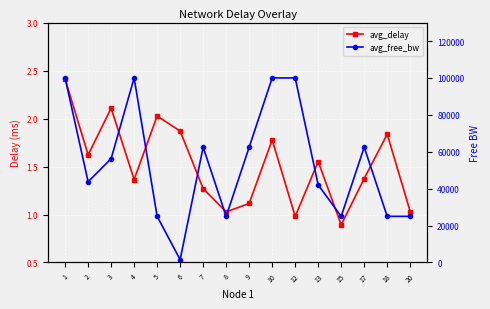

Which series has the widest spread of values?

avg_free_bw